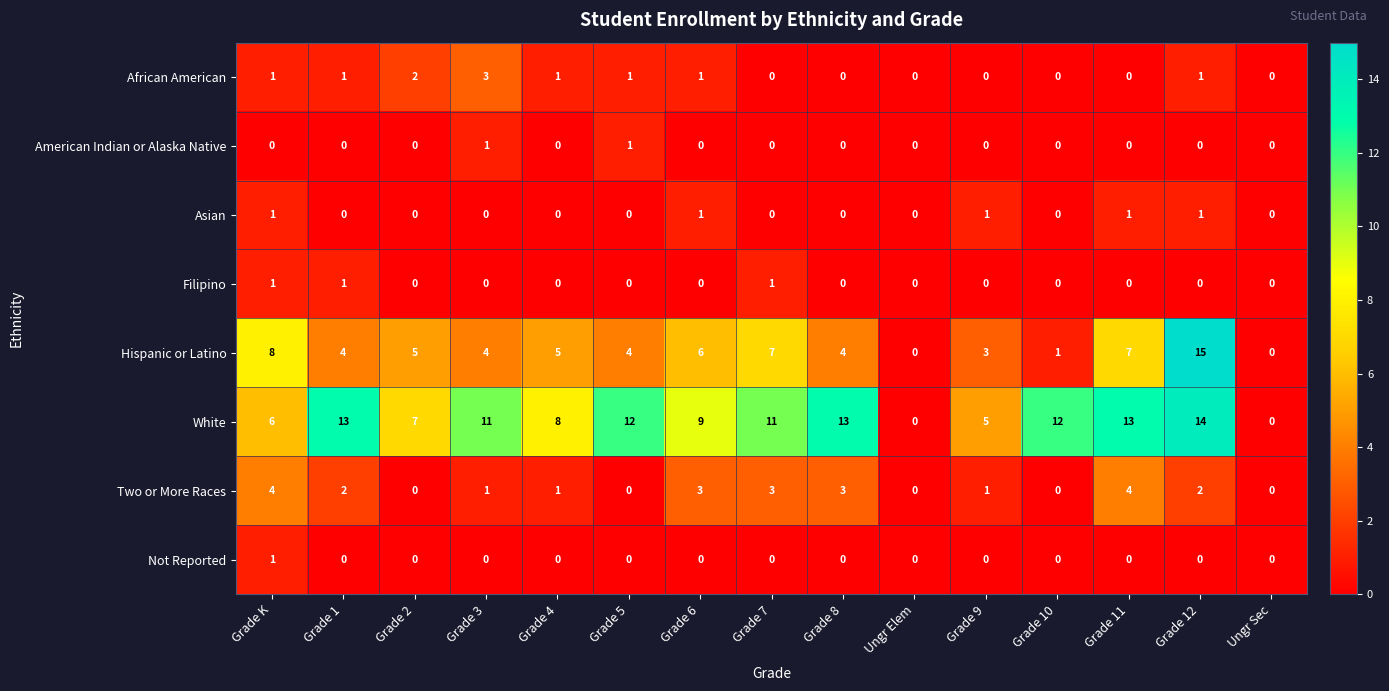

What is the difference between the maximum and minimum values in the Hispanic or Latino series?

15